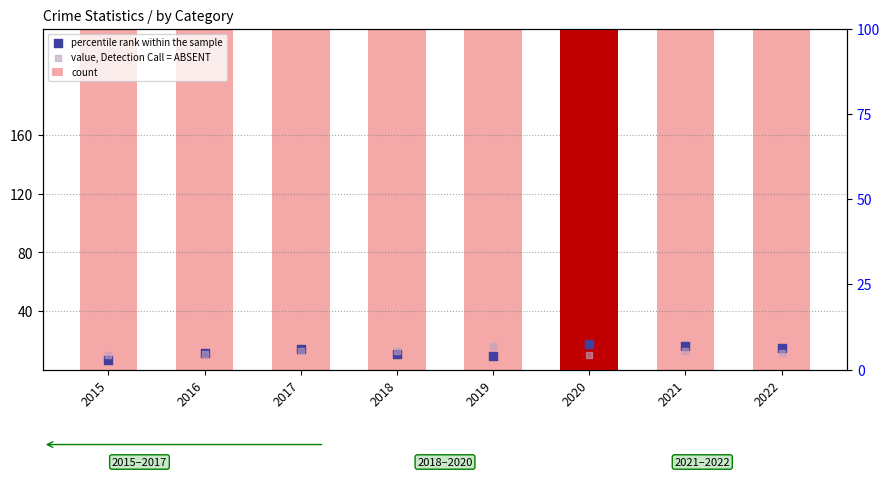

Which series has the widest spread of Y values?

count